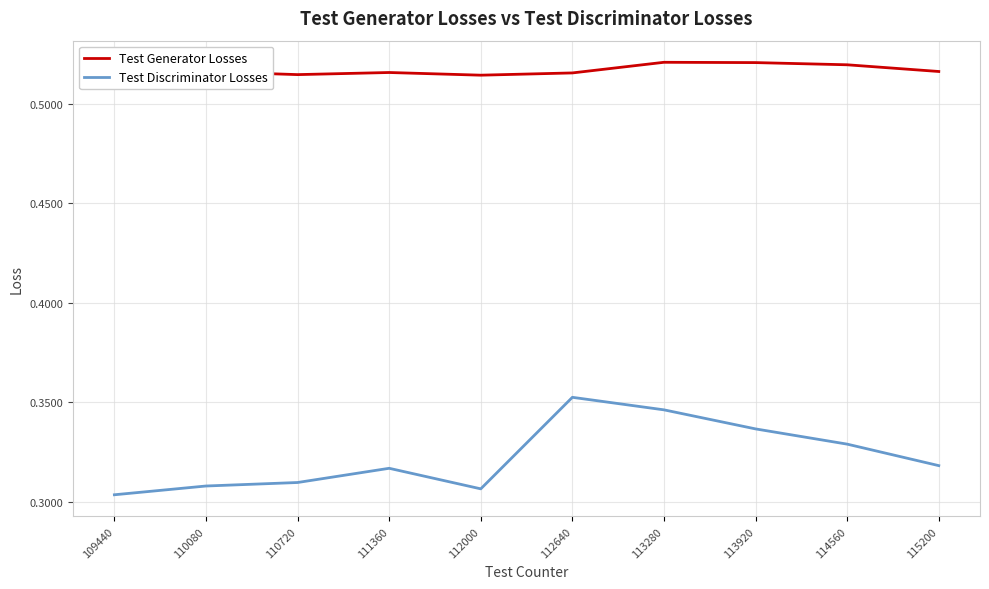

Is it true that Test Generator Losses equals 0.3 at 111360?

False